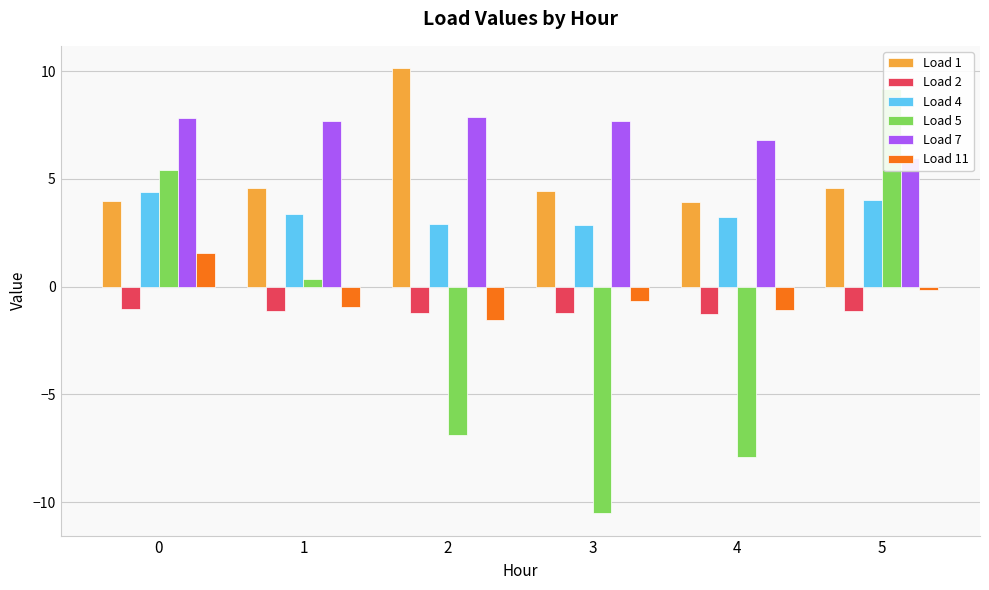

Between 4 and 5, which series saw the biggest shift?

Load 5